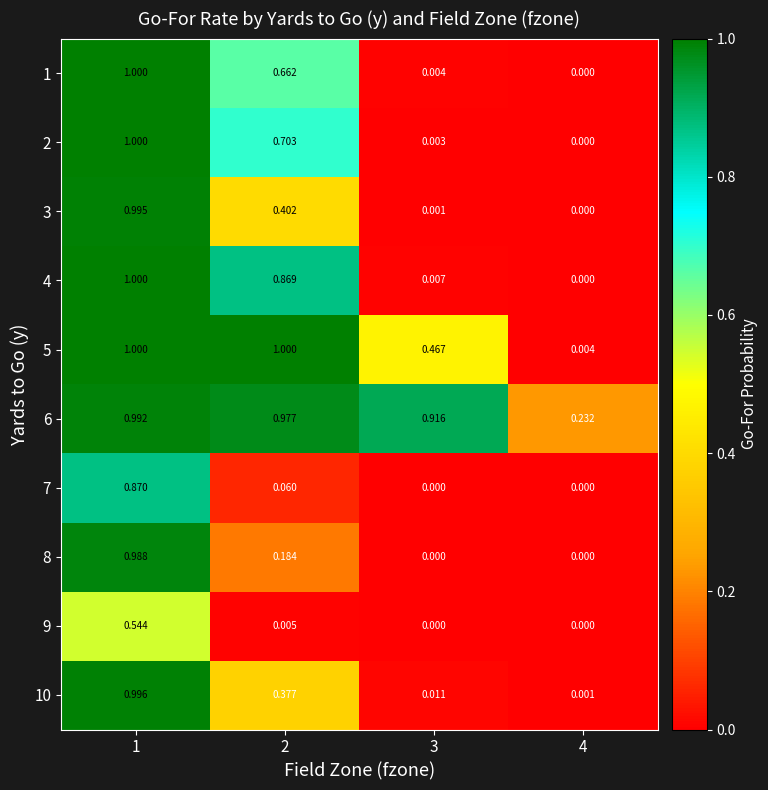

Is the value of 9 at 4 greater than the value of 2 at 2?

No